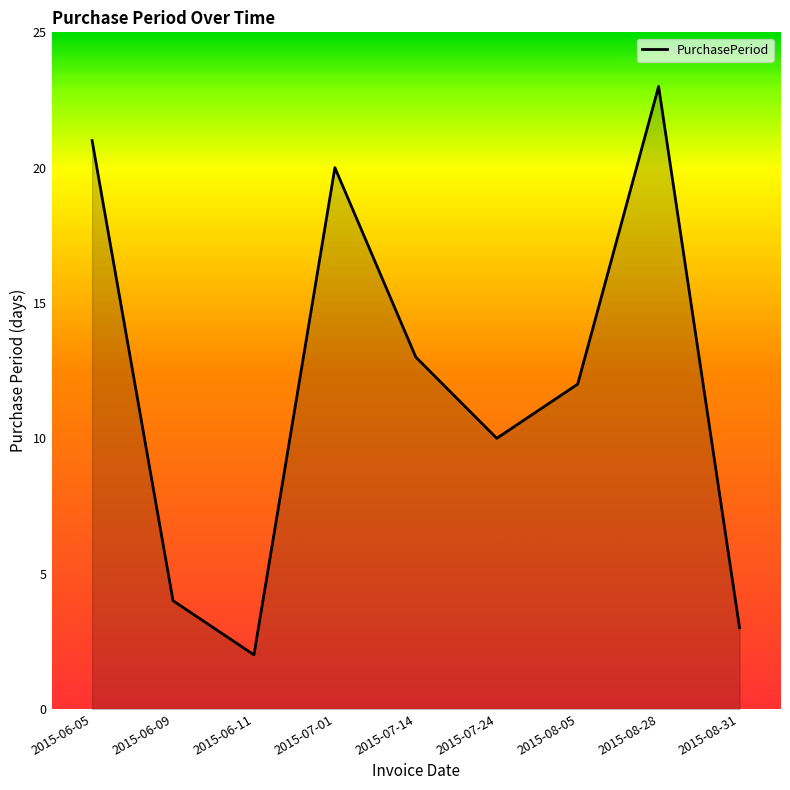

True or false: the data has more than 2 interior local peaks.

False